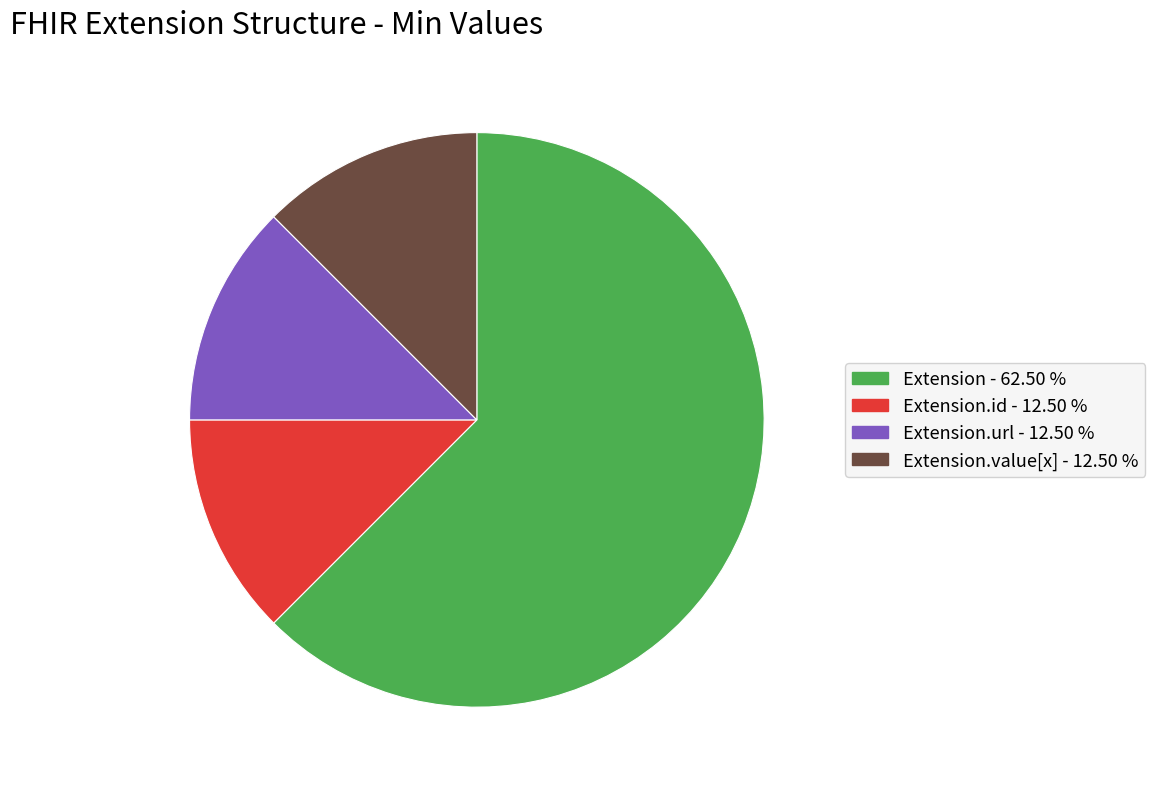

What is the majority slice?

Extension - 62.50 %